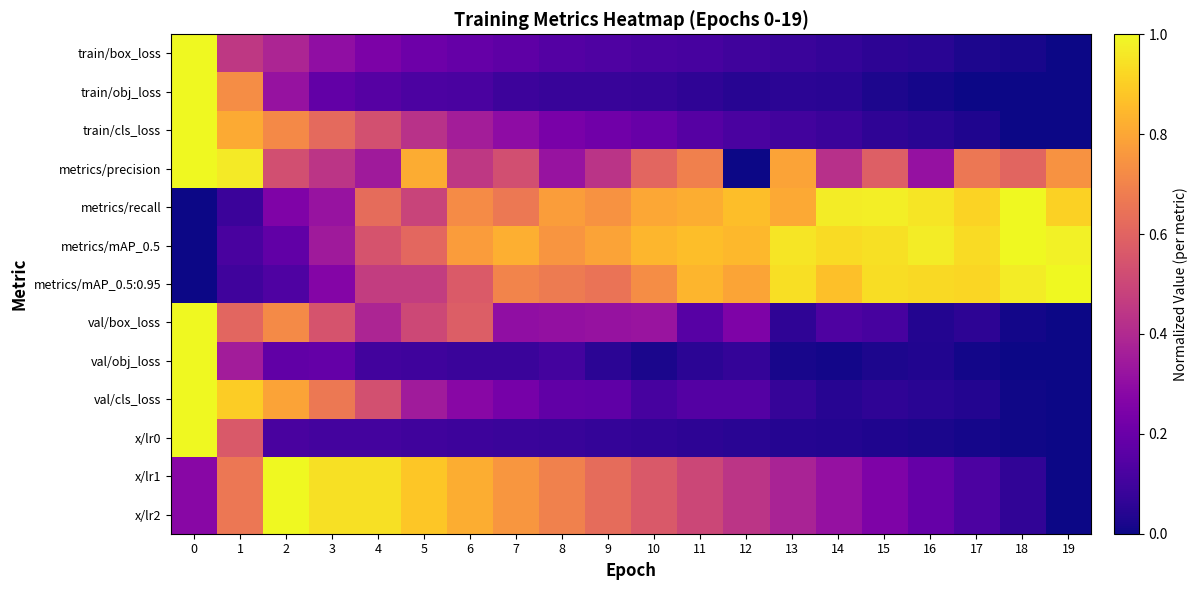

Reading left to right, extract all data points from this chart.

train/box_loss: 0=1.0	1=0.4	2=0.4	3=0.3	4=0.2	5=0.2	6=0.2	7=0.2	8=0.1	9=0.1	10=0.1	11=0.1	12=0.1	13=0.1	14=0.1	15=0.1	16=0.0	17=0.0	18=0.0	19=0.0
train/obj_loss: 0=1.0	1=0.7	2=0.3	3=0.2	4=0.2	5=0.1	6=0.1	7=0.1	8=0.1	9=0.1	10=0.1	11=0.1	12=0.0	13=0.1	14=0.0	15=0.0	16=0.0	17=0.0	18=0.0	19=0.0
train/cls_loss: 0=1.0	1=0.8	2=0.7	3=0.6	4=0.5	5=0.4	6=0.4	7=0.3	8=0.2	9=0.2	10=0.2	11=0.2	12=0.1	13=0.1	14=0.1	15=0.1	16=0.0	17=0.0	18=0.0	19=0.0
metrics/precision: 0=1.0	1=1.0	2=0.5	3=0.4	4=0.3	5=0.8	6=0.5	7=0.5	8=0.3	9=0.4	10=0.6	11=0.7	12=0.0	13=0.8	14=0.4	15=0.6	16=0.3	17=0.7	18=0.6	19=0.7
metrics/recall: 0=0.0	1=0.1	2=0.3	3=0.3	4=0.6	5=0.5	6=0.7	7=0.7	8=0.8	9=0.7	10=0.8	11=0.8	12=0.9	13=0.8	14=1.0	15=1.0	16=1.0	17=0.9	18=1.0	19=0.9
metrics/mAP_0.5: 0=0.0	1=0.1	2=0.2	3=0.3	4=0.5	5=0.6	6=0.8	7=0.8	8=0.8	9=0.8	10=0.8	11=0.9	12=0.8	13=1.0	14=0.9	15=0.9	16=1.0	17=0.9	18=1.0	19=1.0
metrics/mAP_0.5:0.95: 0=0.0	1=0.1	2=0.1	3=0.3	4=0.5	5=0.5	6=0.6	7=0.7	8=0.7	9=0.7	10=0.7	11=0.8	12=0.8	13=0.9	14=0.9	15=0.9	16=0.9	17=0.9	18=1.0	19=1.0
val/box_loss: 0=1.0	1=0.6	2=0.7	3=0.5	4=0.4	5=0.5	6=0.6	7=0.3	8=0.3	9=0.3	10=0.3	11=0.2	12=0.3	13=0.1	14=0.1	15=0.1	16=0.0	17=0.1	18=0.0	19=0.0
val/obj_loss: 0=1.0	1=0.4	2=0.2	3=0.2	4=0.1	5=0.1	6=0.1	7=0.1	8=0.1	9=0.1	10=0.0	11=0.1	12=0.1	13=0.0	14=0.0	15=0.0	16=0.0	17=0.0	18=0.0	19=0.0
val/cls_loss: 0=1.0	1=0.9	2=0.8	3=0.7	4=0.5	5=0.4	6=0.3	7=0.2	8=0.2	9=0.2	10=0.1	11=0.1	12=0.1	13=0.1	14=0.0	15=0.1	16=0.0	17=0.0	18=0.0	19=0.0
x/lr0: 0=1.0	1=0.6	2=0.1	3=0.1	4=0.1	5=0.1	6=0.1	7=0.1	8=0.1	9=0.1	10=0.1	11=0.1	12=0.0	13=0.0	14=0.0	15=0.0	16=0.0	17=0.0	18=0.0	19=0.0
x/lr1: 0=0.3	1=0.7	2=1.0	3=0.9	4=0.9	5=0.9	6=0.8	7=0.8	8=0.7	9=0.6	10=0.6	11=0.5	12=0.4	13=0.4	14=0.3	15=0.3	16=0.2	17=0.1	18=0.1	19=0.0
x/lr2: 0=0.3	1=0.7	2=1.0	3=0.9	4=0.9	5=0.9	6=0.8	7=0.8	8=0.7	9=0.6	10=0.6	11=0.5	12=0.4	13=0.4	14=0.3	15=0.3	16=0.2	17=0.1	18=0.1	19=0.0